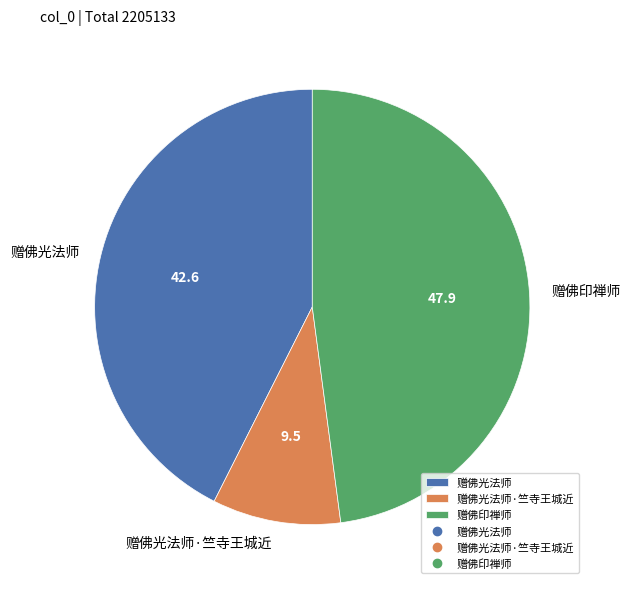

Is there a majority slice in this chart?

No